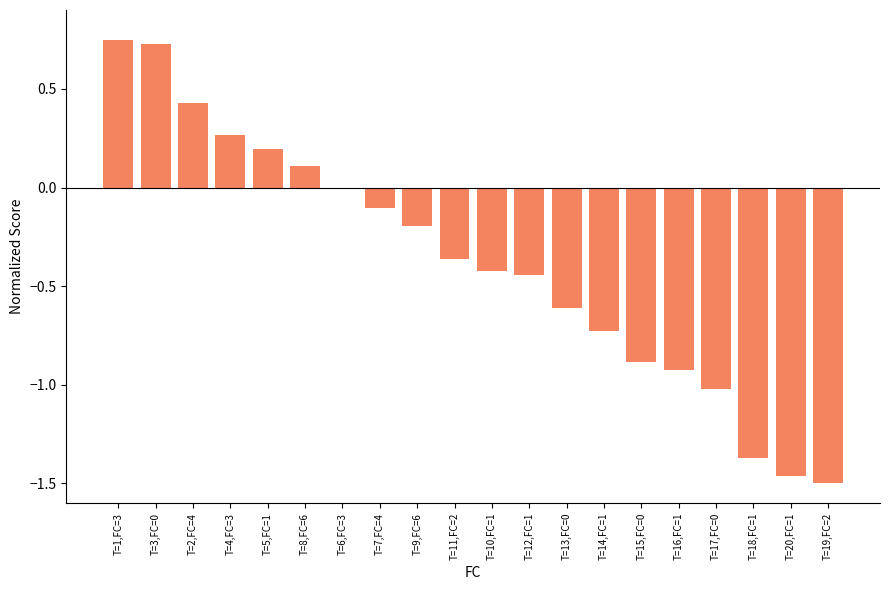

Between T=6,FC=3 and T=7,FC=4, which is larger?

T=6,FC=3